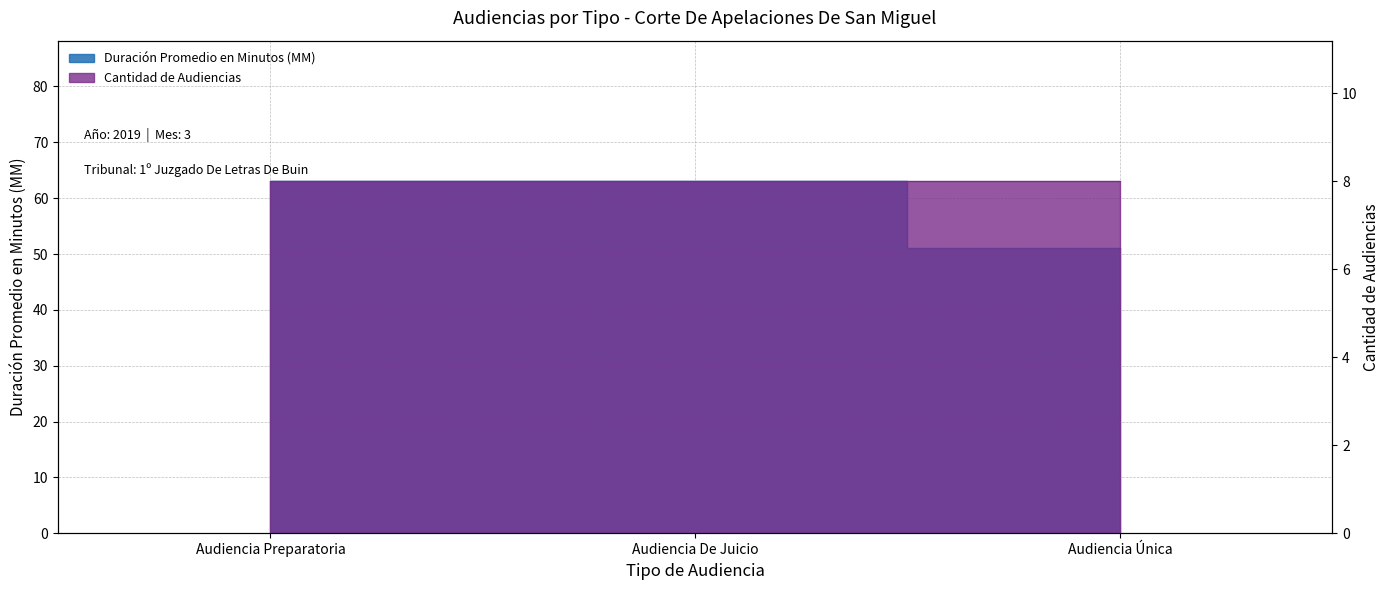

True or false: the data shows 28 at Audiencia De Juicio.

False